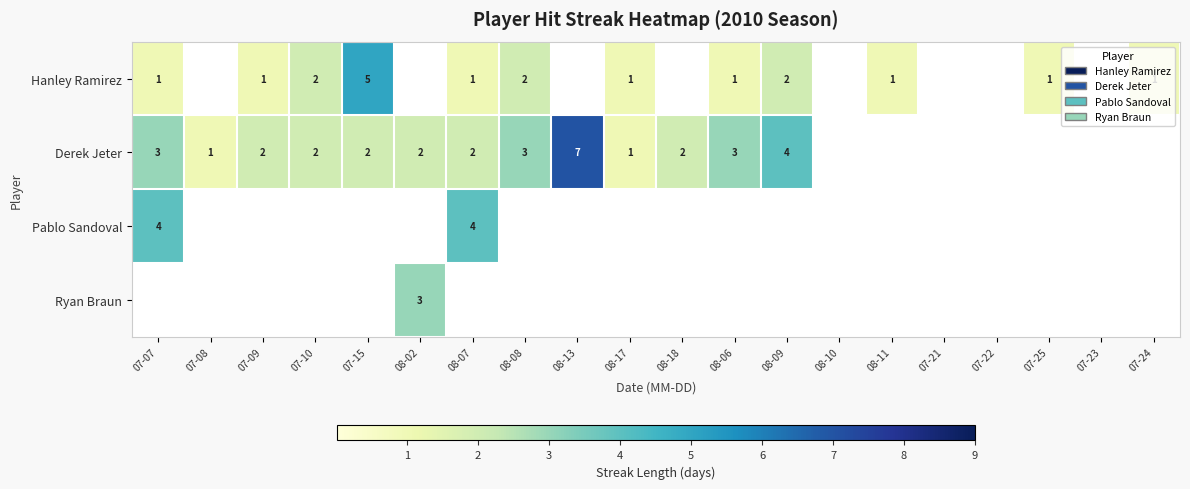

The value of Hanley Ramirez at 07-25 is 1. True or false?

True